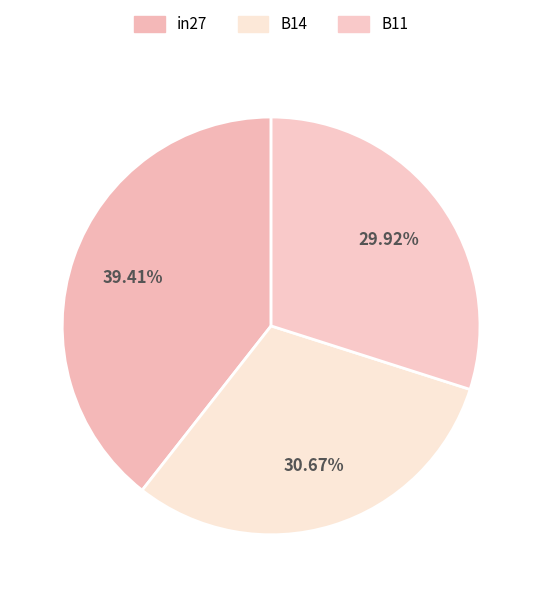

What percentage is the in27 slice, to the nearest percent?

39%